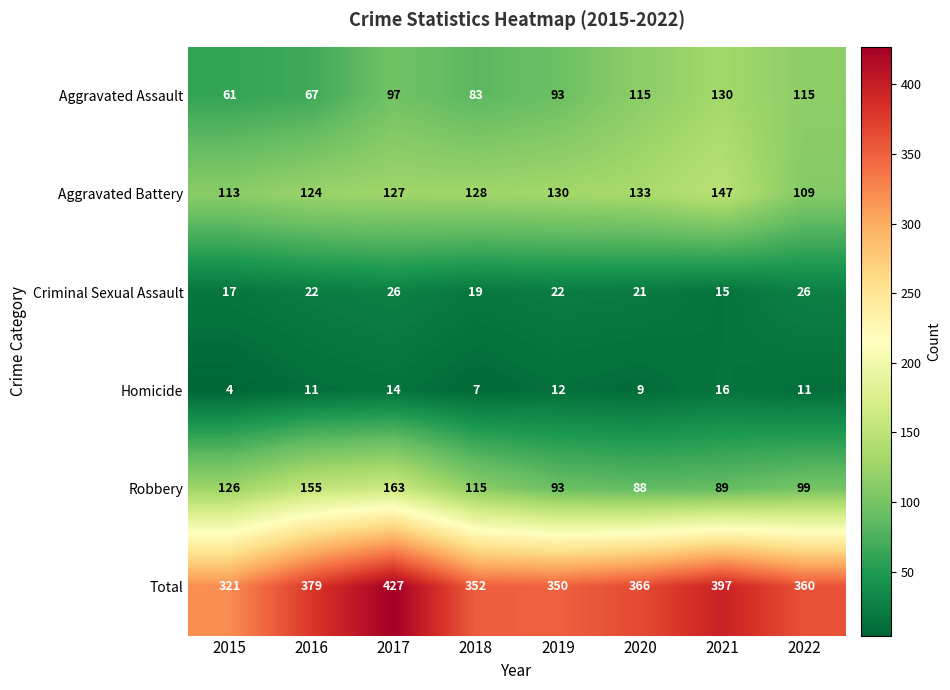

What is the sum of the Total values at 2015 and 2020?

687